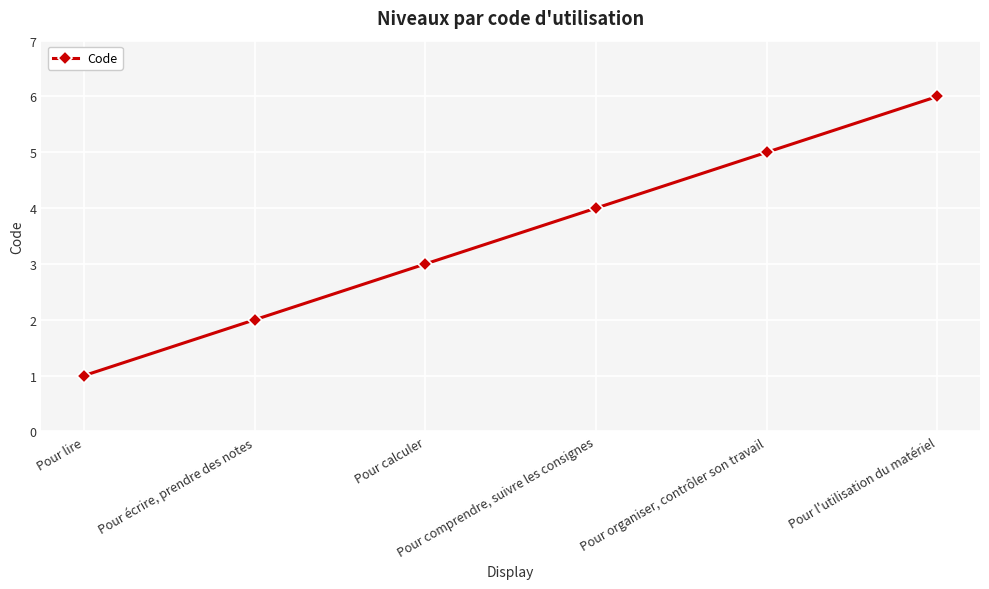

The chart shows a value of 2 at Pour écrire, prendre des notes. True or false?

True